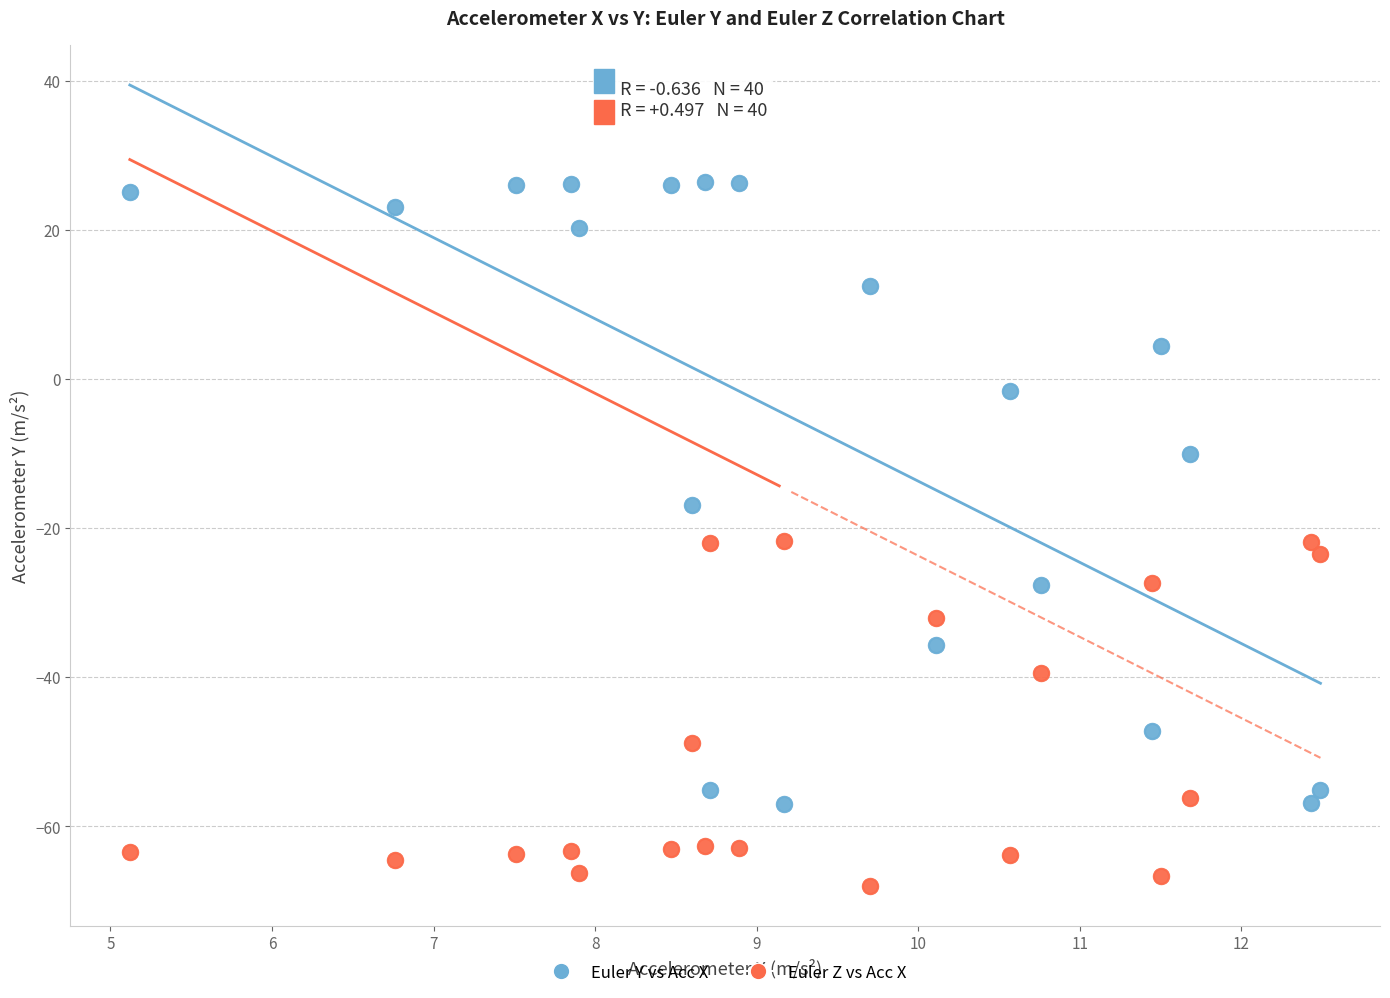

Which series contains the highest Y value?

Euler Y vs Acc X